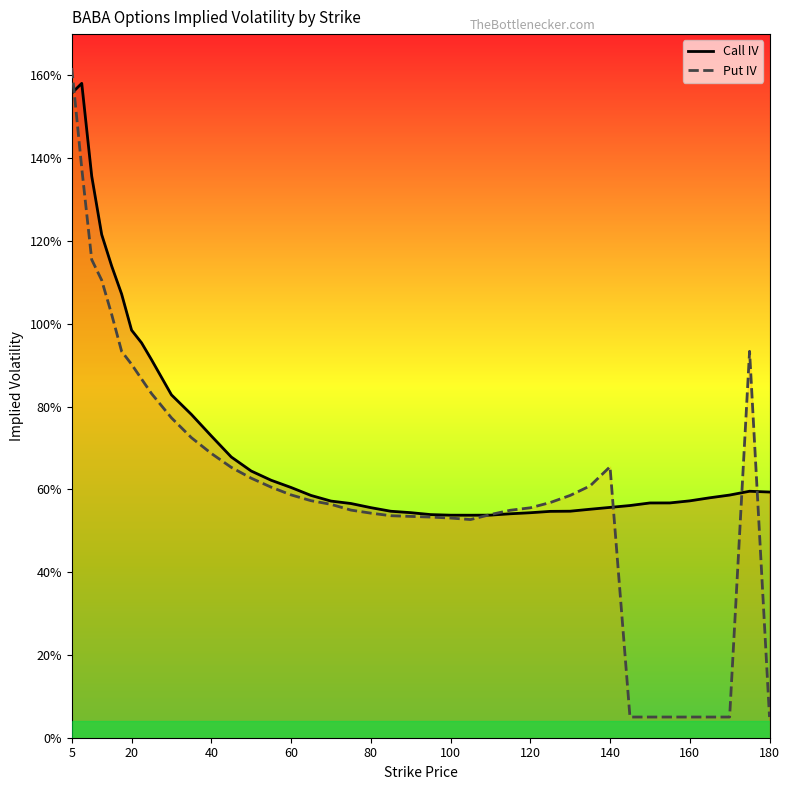

Reading right to left, extract all data points from this chart.

Call IV: 0.6	0.6	0.6	0.6	0.6	0.6	0.6	0.6	0.6	0.6	0.5	0.5	0.5	0.5	0.5	0.5	0.5	0.5	0.5	0.5	0.6	0.6	0.6	0.6	0.6	0.6	0.6	0.7	0.7	0.8	0.8	0.9	1.0	1.0	1.1	1.1	1.2	1.4	1.6	1.6
Put IV: 0.1	0.9	0.1	0.1	0.1	0.1	0.1	0.1	0.7	0.6	0.6	0.6	0.6	0.5	0.5	0.5	0.5	0.5	0.5	0.5	0.5	0.6	0.6	0.6	0.6	0.6	0.6	0.7	0.7	0.7	0.8	0.8	0.9	0.9	0.9	1.0	1.1	1.2	1.4	1.6